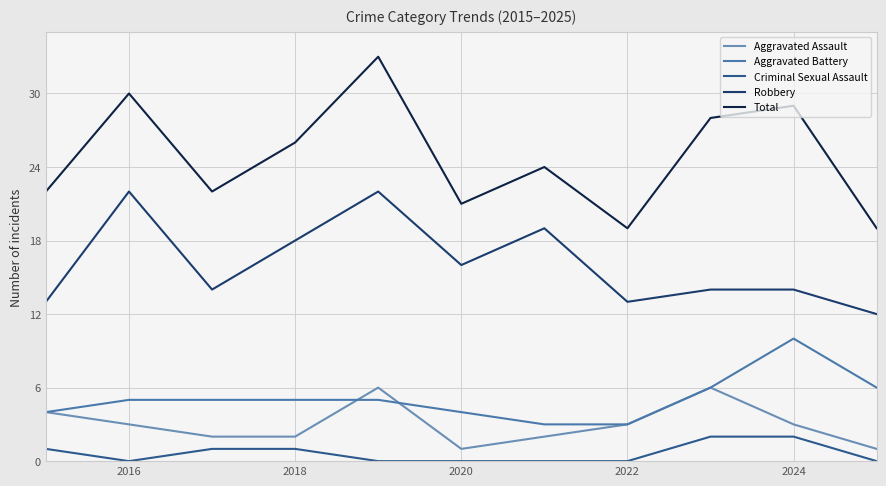

Count the Criminal Sexual Assault values in the range 0 to 1.

9